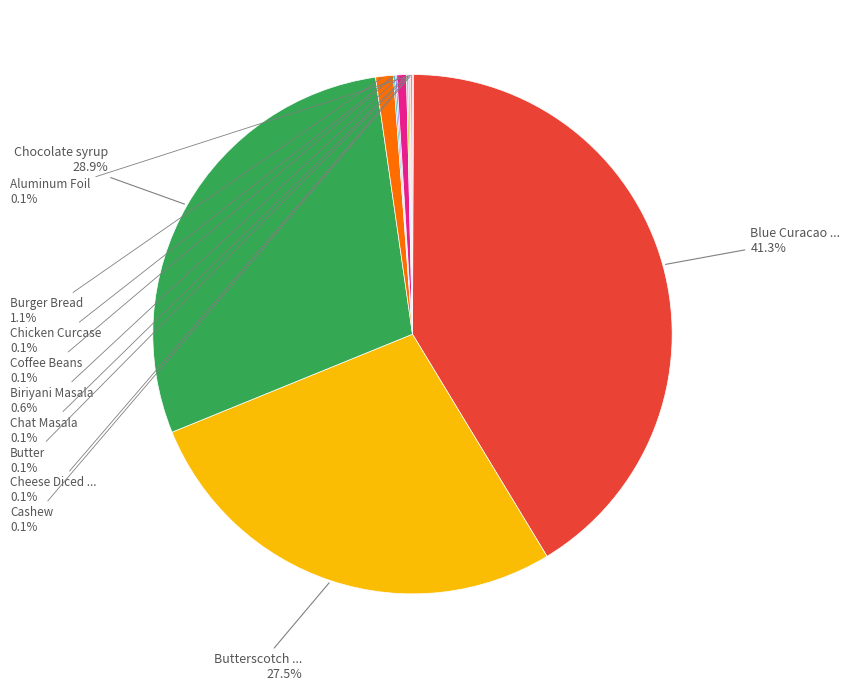

Does any single category account for the majority?

No